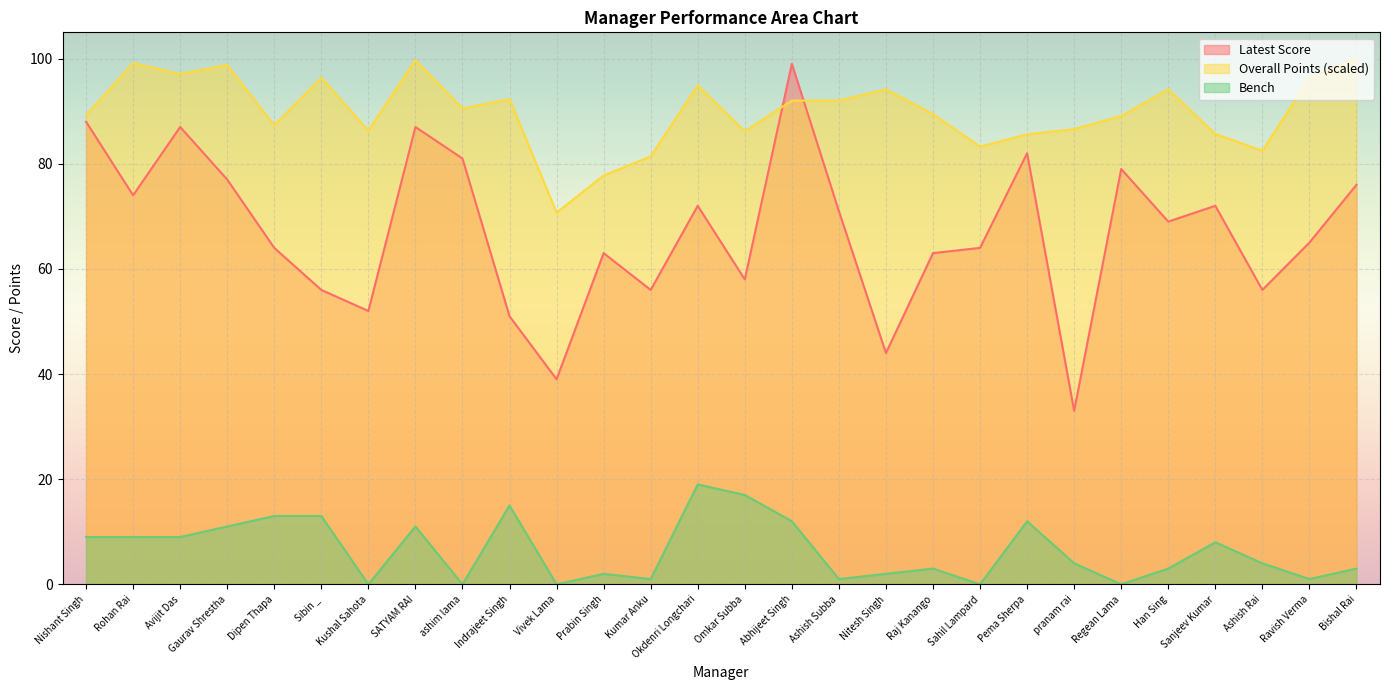

Which series has the largest range (max minus min)?

Latest Score